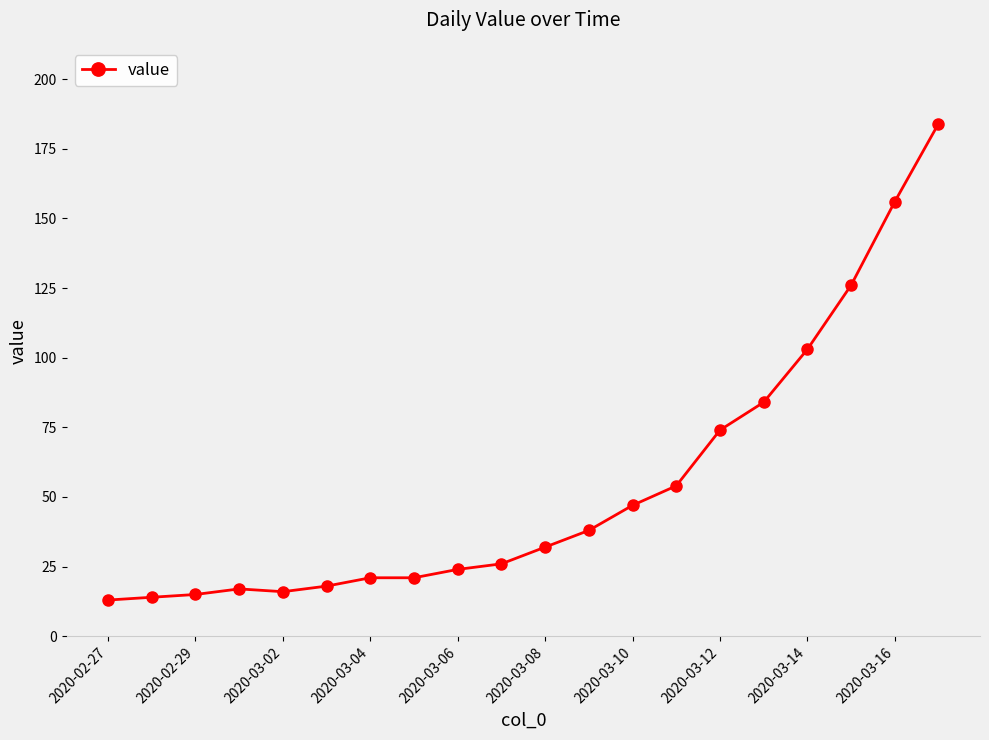

How many lines are shown in the chart?

1